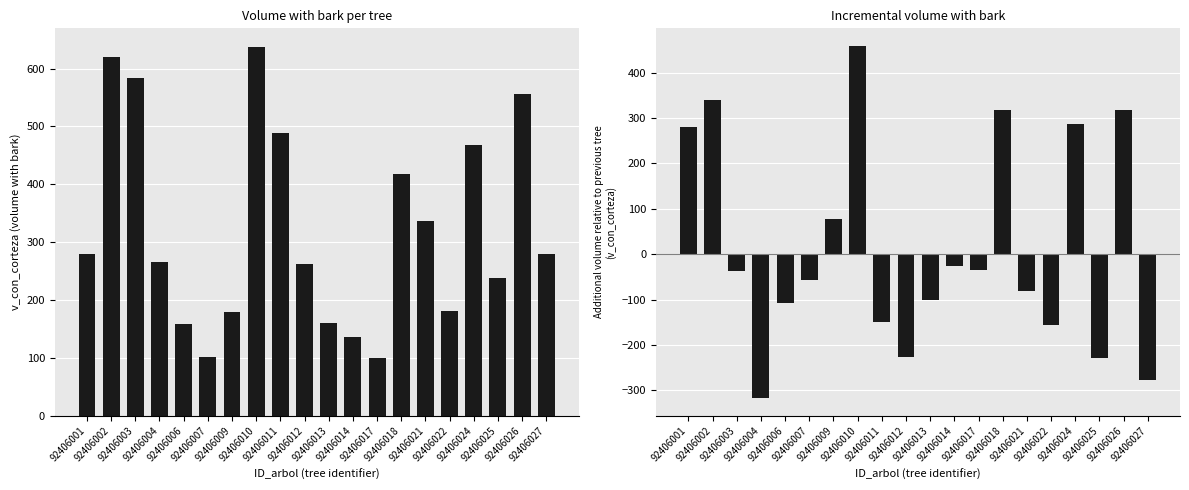

List the series in order of their peak value, highest first.

v_con_corteza, v_con_corteza diff